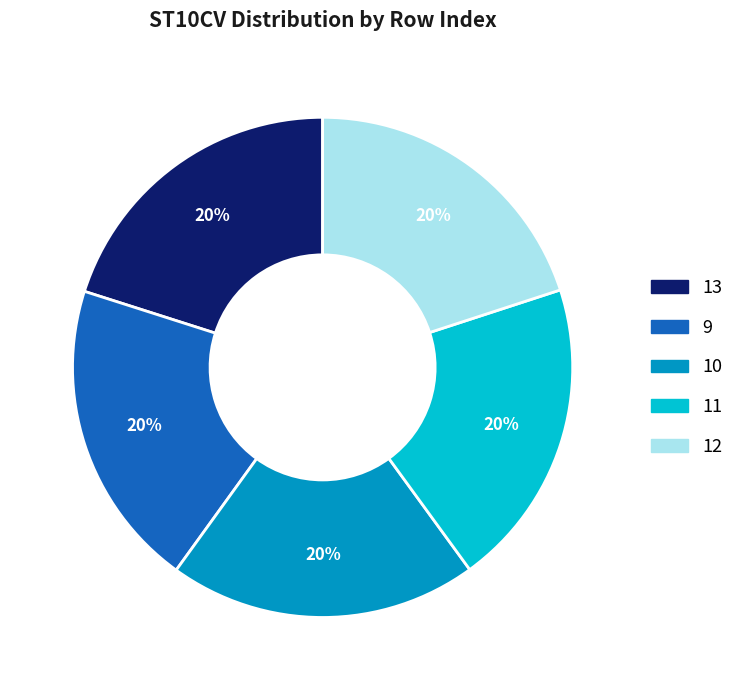

To the nearest percent, what is the combined percentage of 11 and 10?

40%